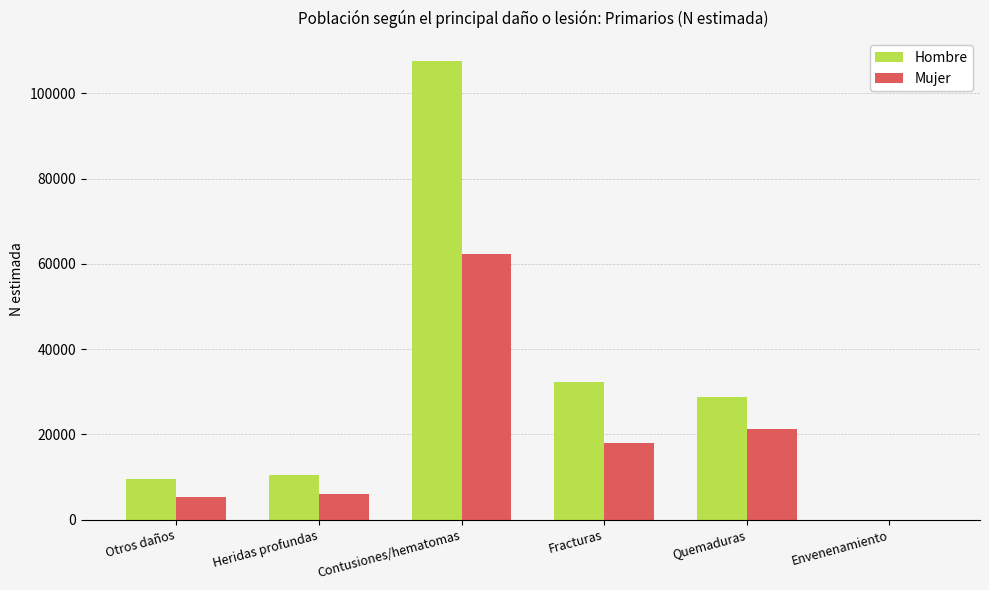

True or false: Mujer has a value of 18012 at Fracturas.

True